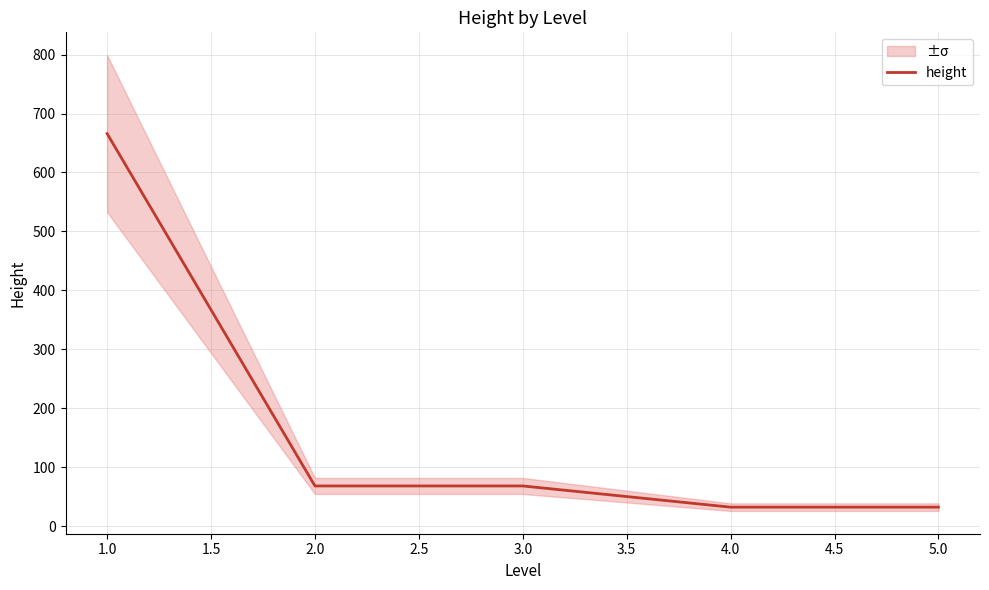

What is the difference between the maximum and minimum values?

634